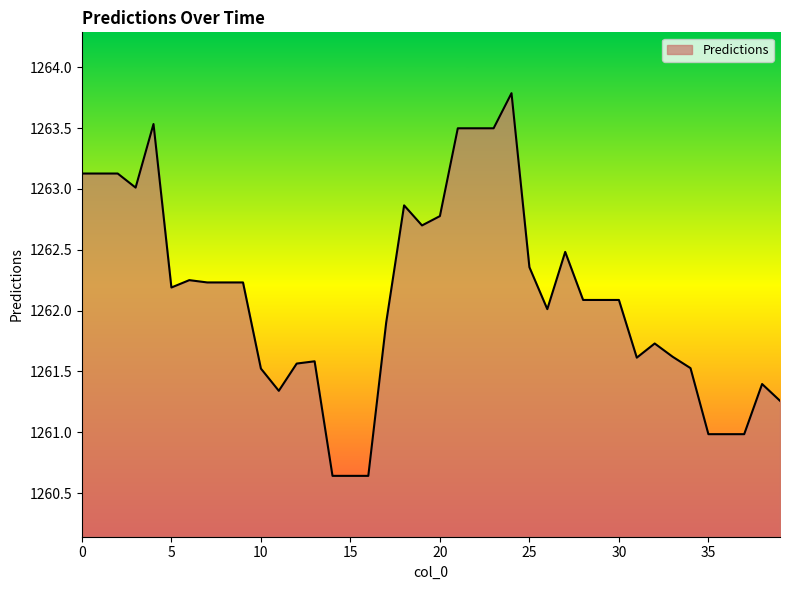

What is the greatest value displayed?

1263.8